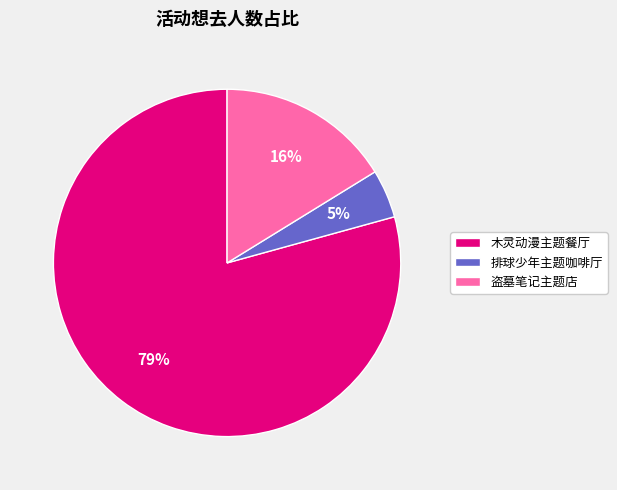

Rank the categories by value from lowest to highest.

排球少年主题咖啡厅, 盗墓笔记主题店, 木灵动漫主题餐厅